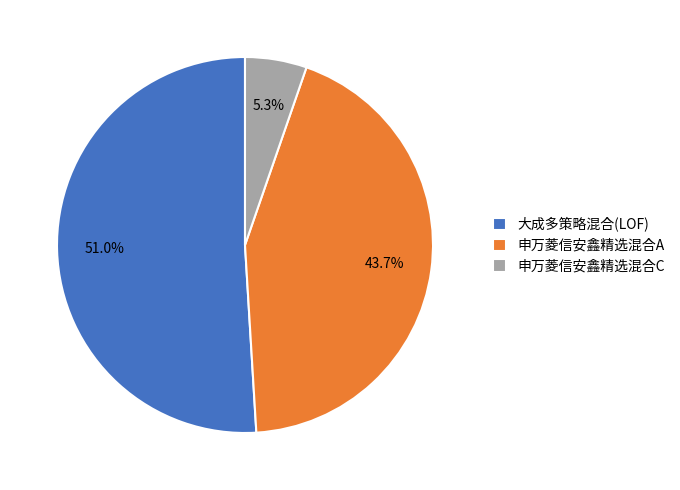

What percentage is NOT represented by 申万菱信安鑫精选混合C?

94.7%